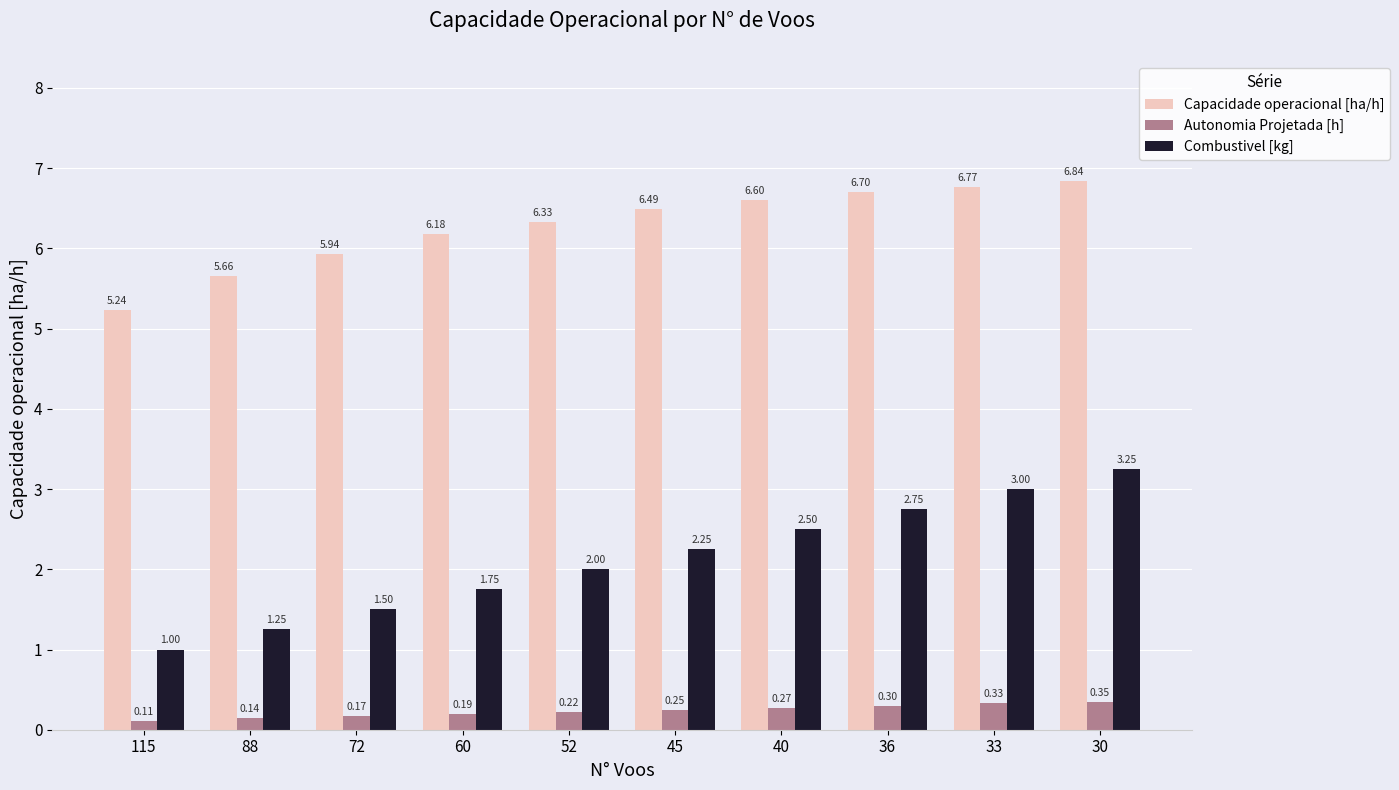

What is the sum of the Combustivel [kg] values at 40 and 30?

5.8